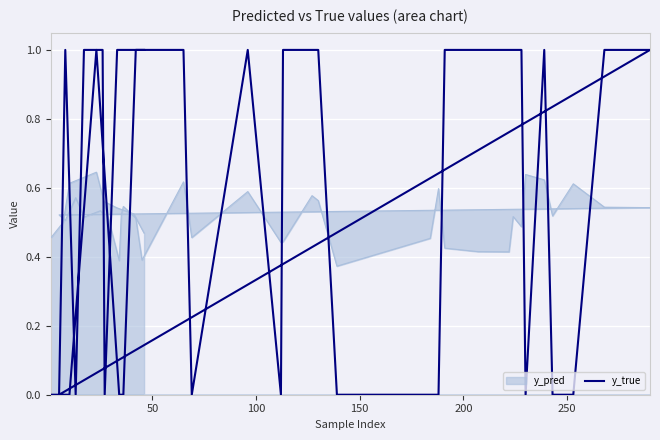

What is the sum of all values?

23